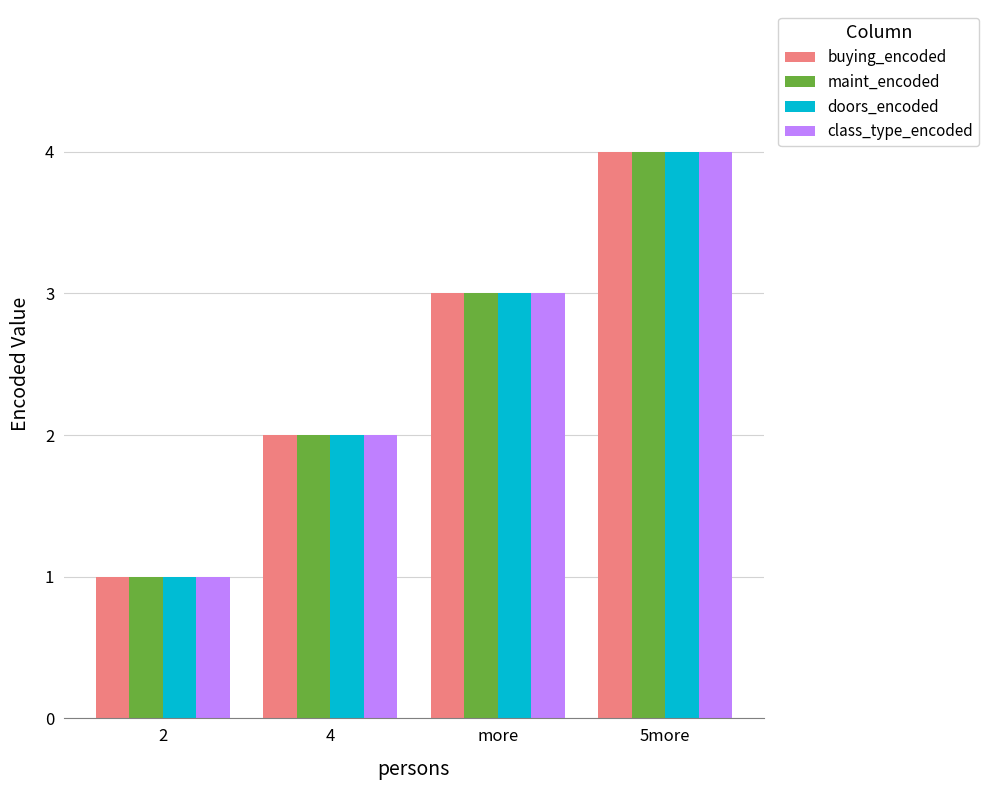

What is the difference between the maximum and minimum values in the class_type_encoded series?

3